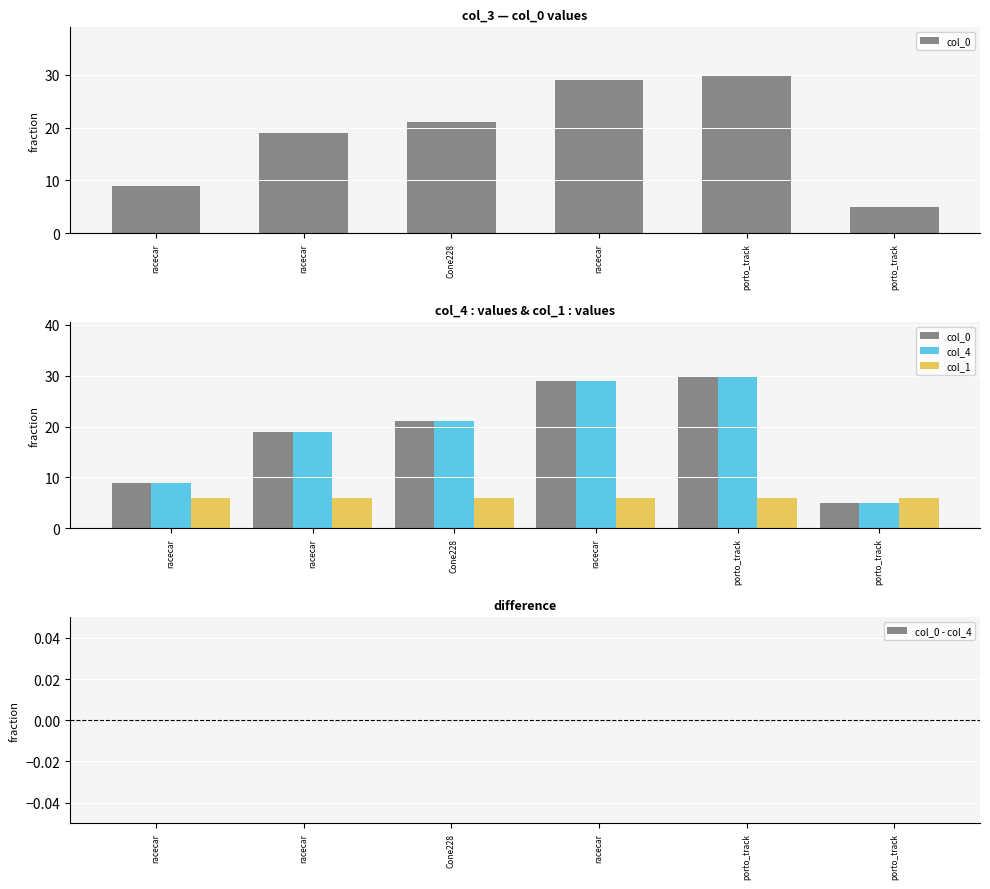

What value does the col_1 series have at porto_track?

6